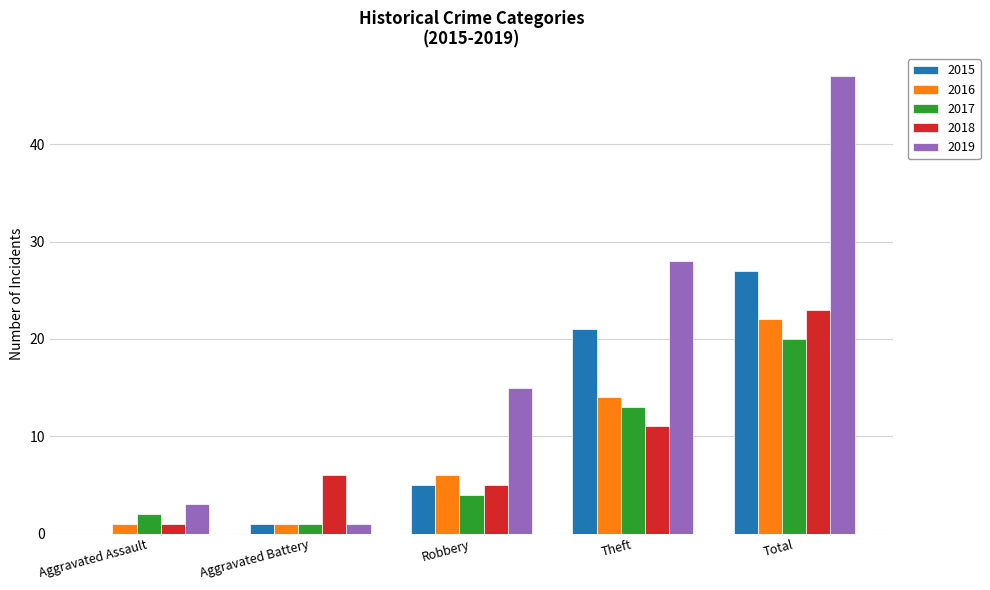

How many distinct data groups are displayed?

5